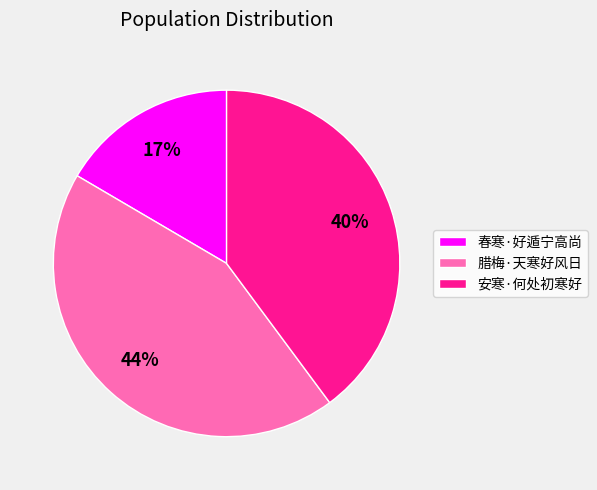

Which slice is the smallest?

春寒·好遁宁高尚